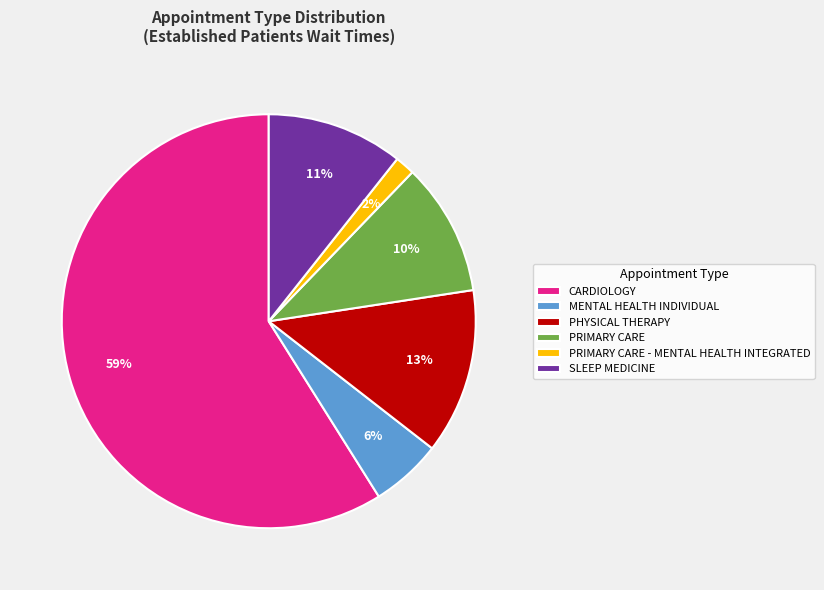

What is the smallest slice in the pie chart?

PRIMARY CARE - MENTAL HEALTH INTEGRATED